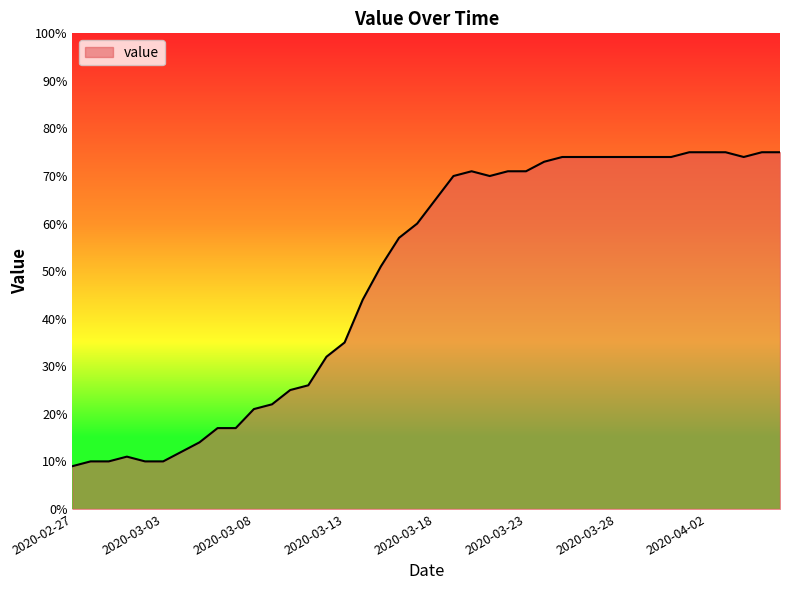

What is the minimum value shown in the chart?

9